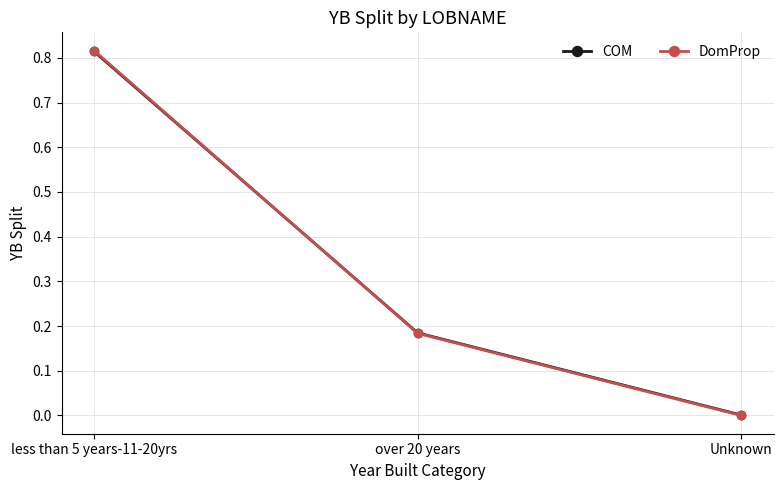

Rank the categories by DomProp value from lowest to highest.

Unknown, over 20 years, less than 5 years-11-20yrs